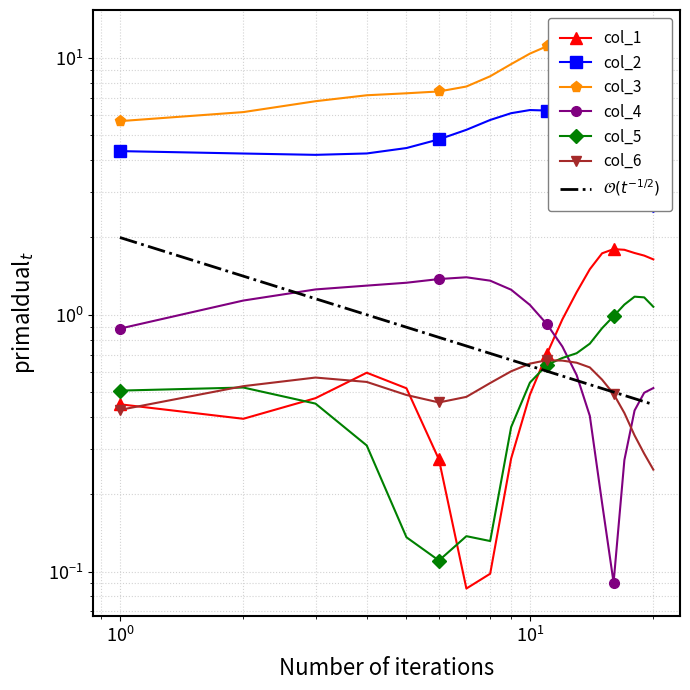

True or false: col_5 and col_6 cross at least once.

True